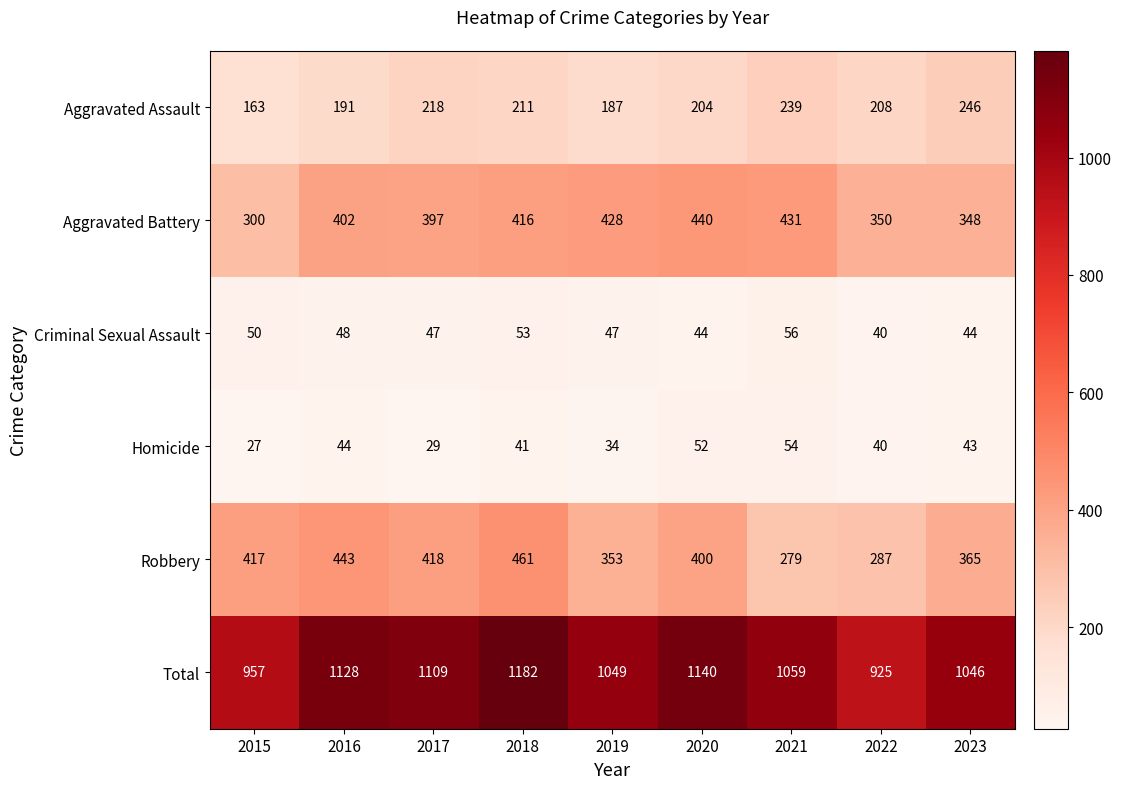

What is the difference between the second highest and second lowest values in the Aggravated Battery series?

83